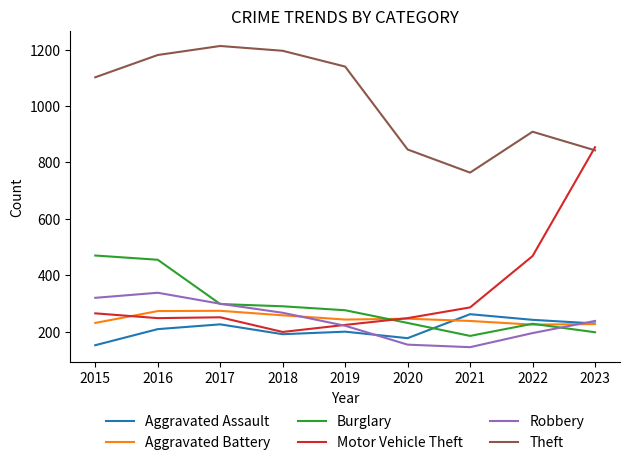

What is the spread (max minus min) of values at 2018?

1005